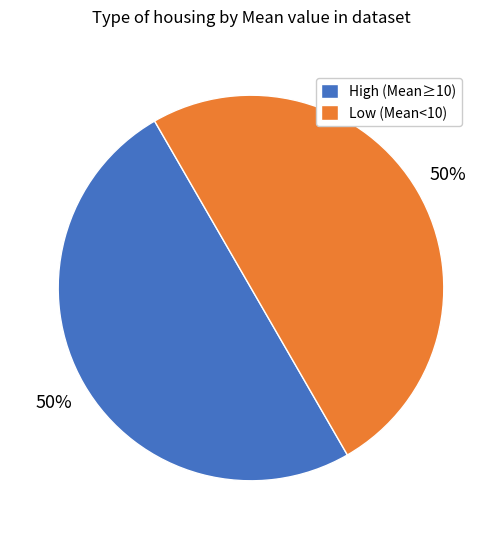

The High (Mean≥10) slice represents 42% of the pie. True or false?

False